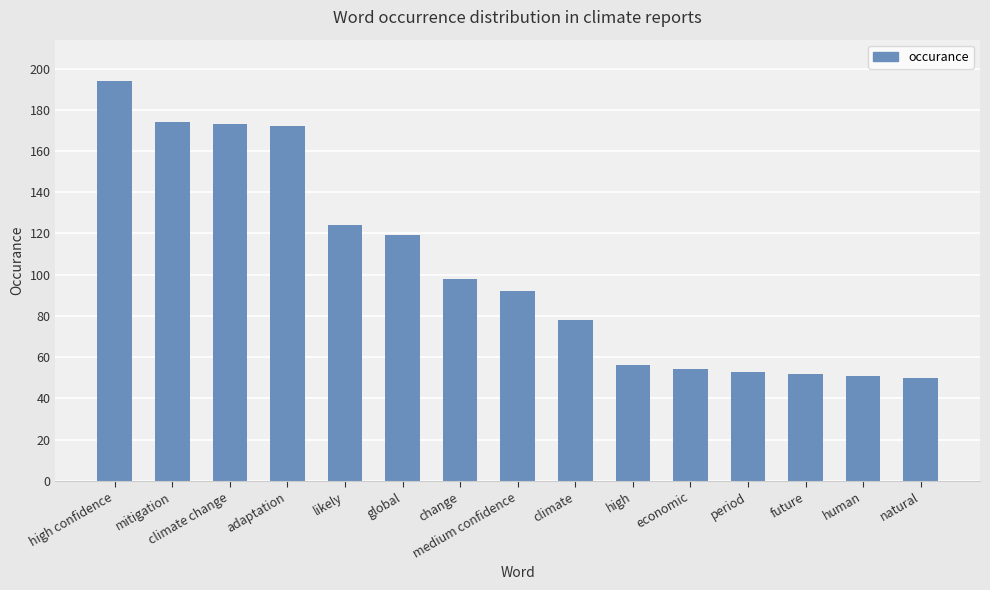

What is the label of the 3rd bar from the right?

future